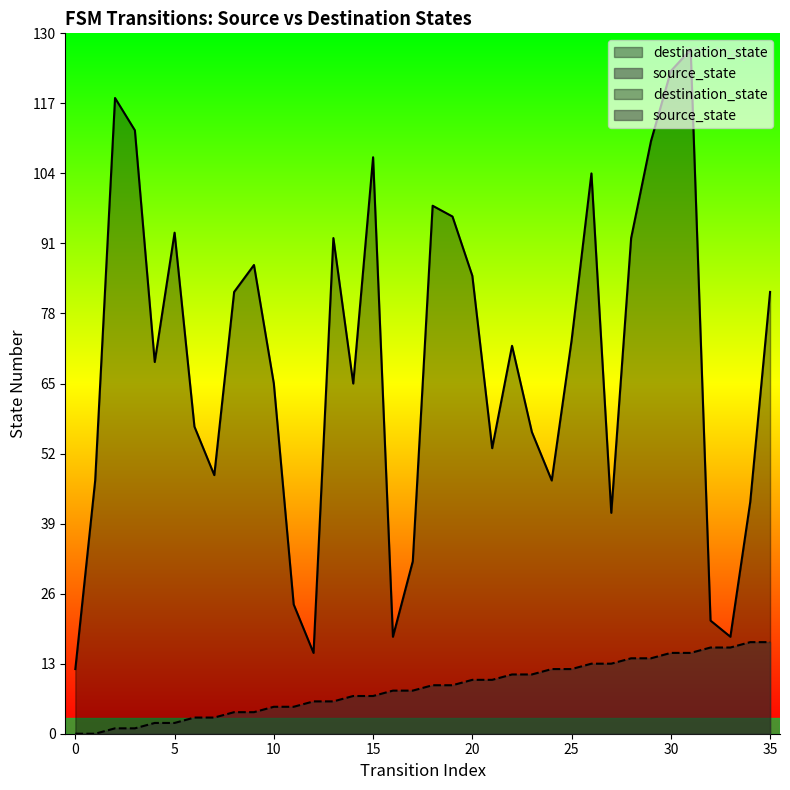

How many lines are shown in the chart?

2